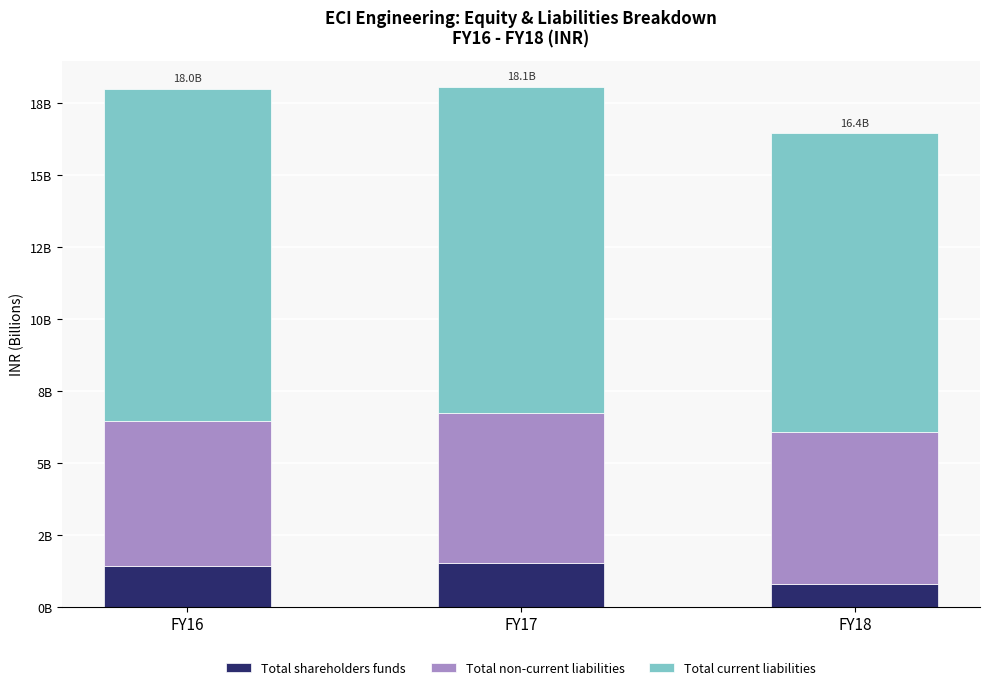

The Total current liabilities series shows 6622520275 at FY16. True or false?

False